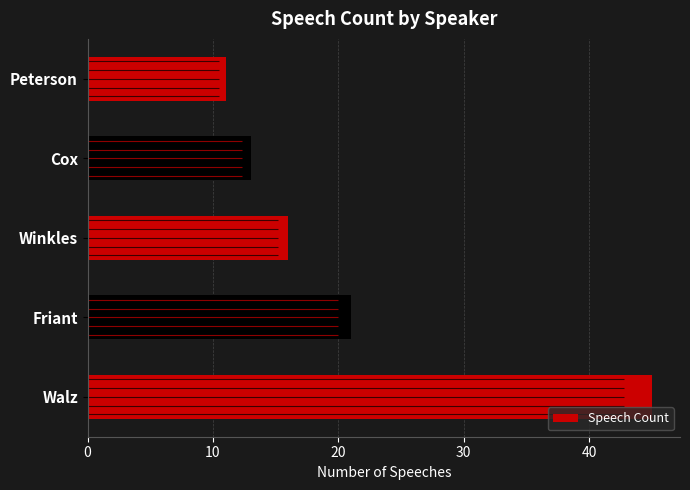

What is the sum of all values?

106